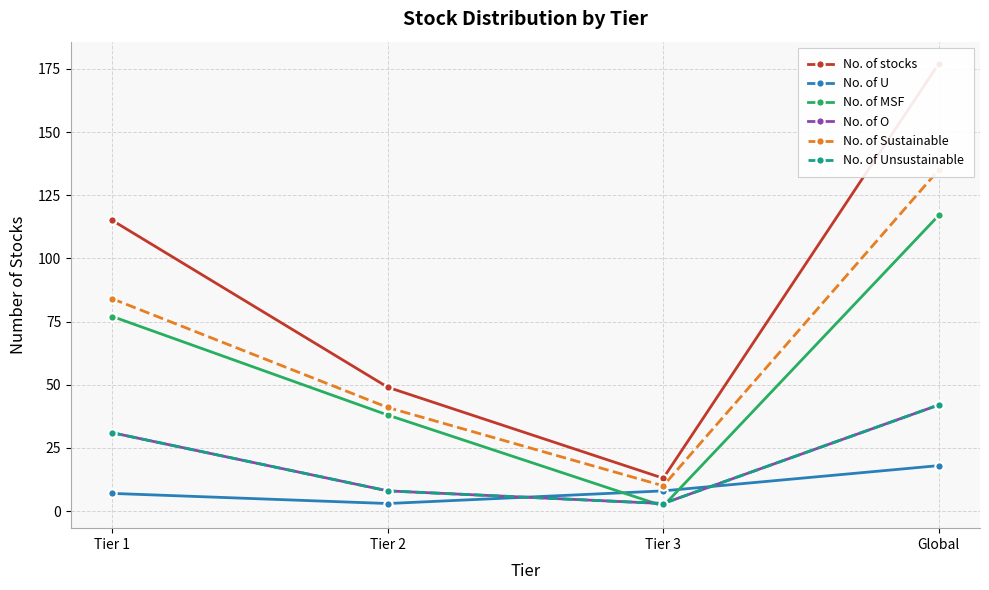

Reading left to right, extract all data points from this chart.

No. of stocks: 115	49	13	177
No. of U: 7	3	8	18
No. of MSF: 77	38	2	117
No. of O: 31	8	3	42
No. of Sustainable: 84	41	10	135
No. of Unsustainable: 31	8	3	42